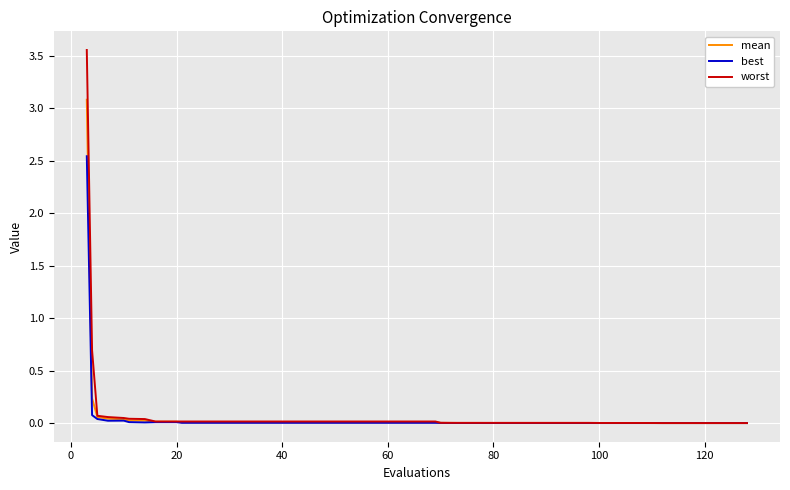

List the series in order of their peak value, lowest first.

best, mean, worst